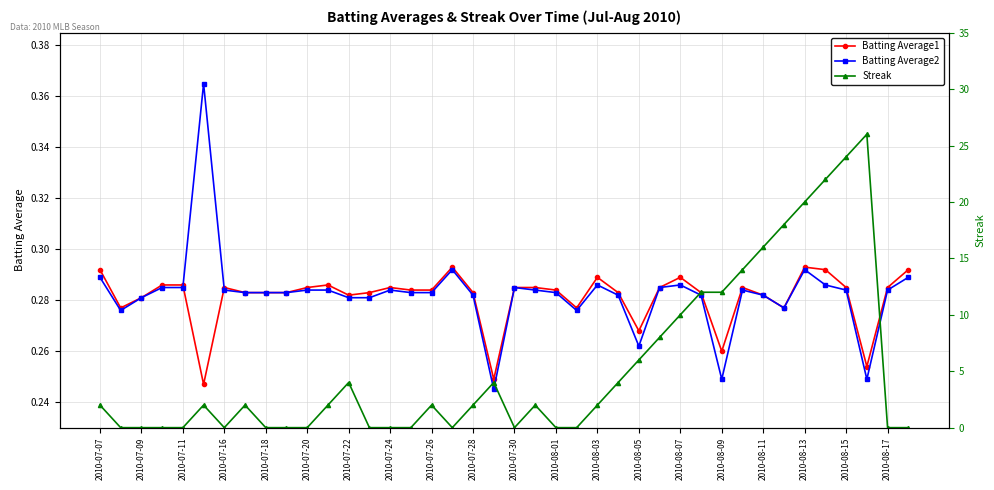

What is the value of the Batting Average1 point at the 21st from the left?

0.3